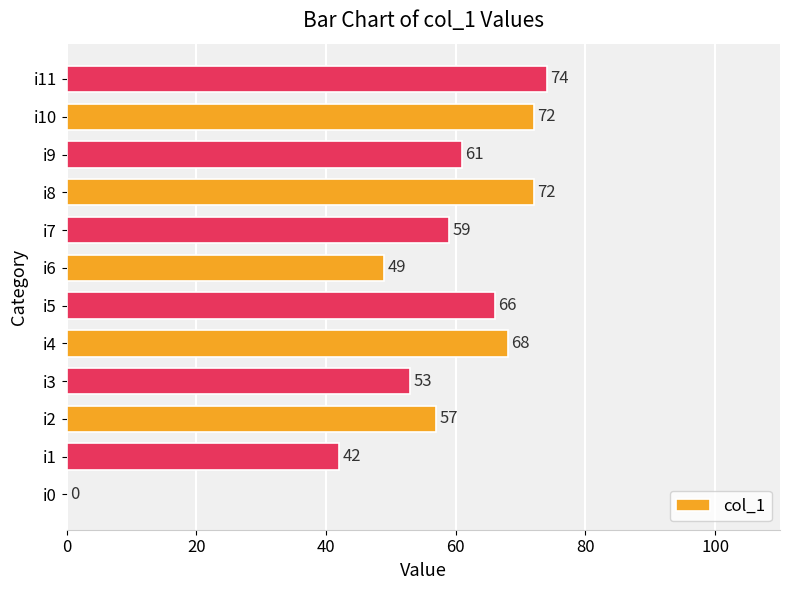

What is the average value?

56